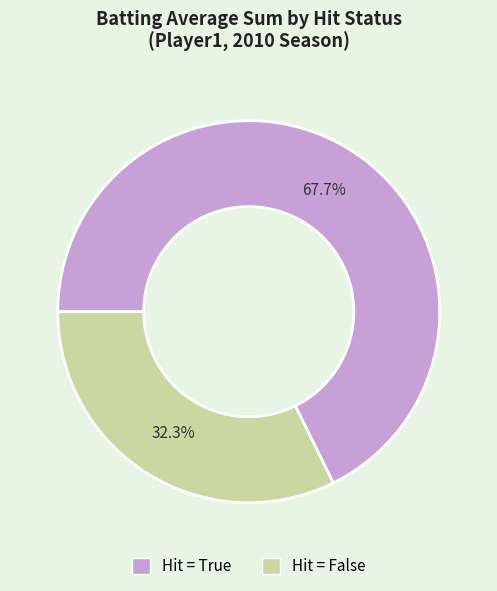

Does any single category account for the majority?

Yes